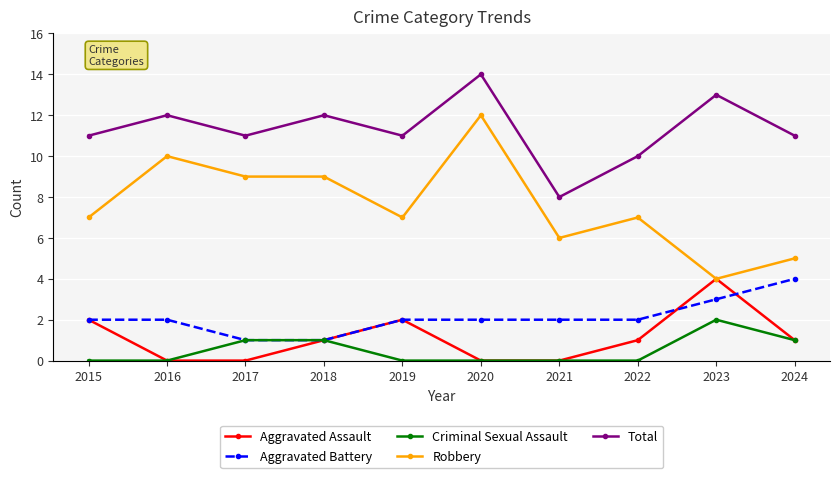

How many categories are shown in the chart?

10